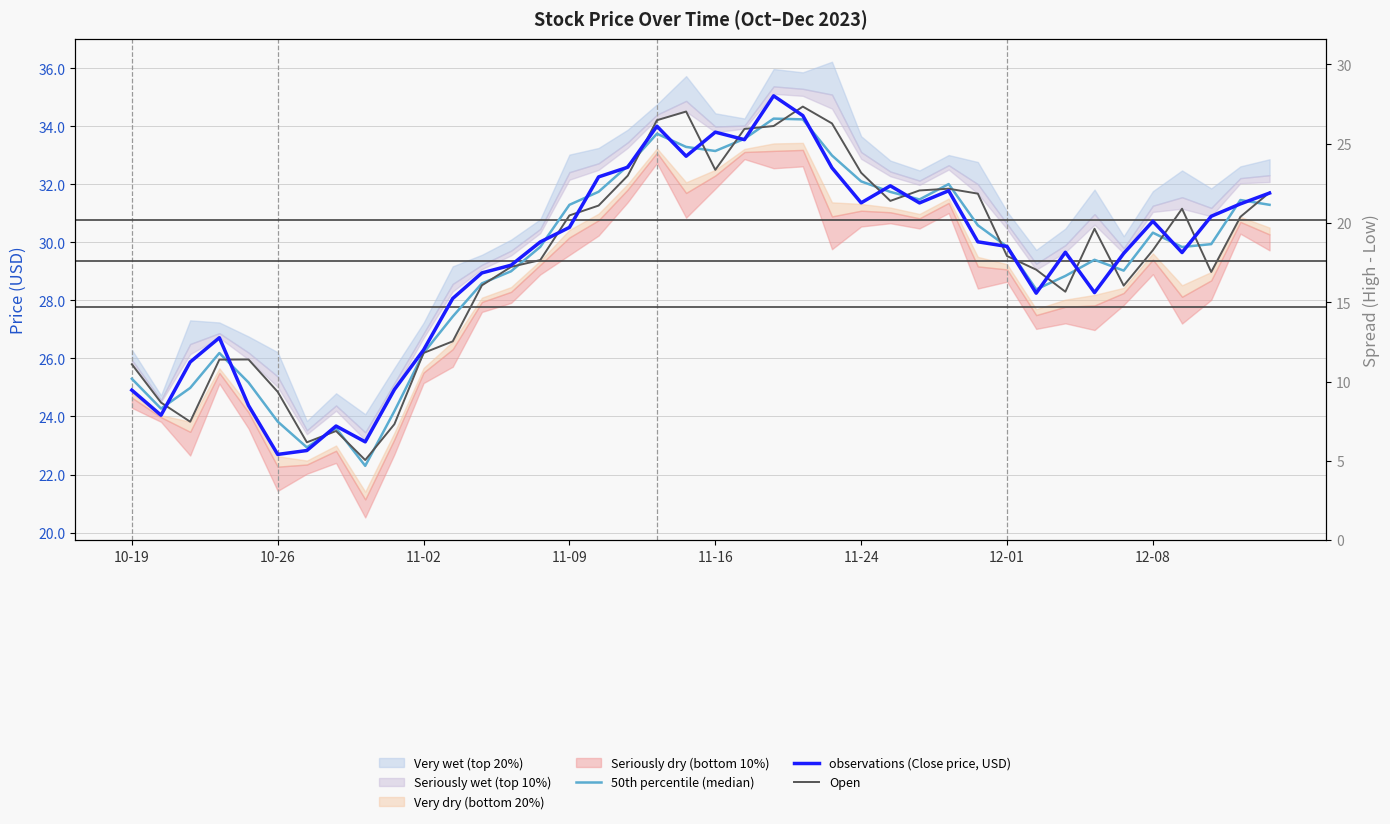

In Open, how many points are lower than both neighbors (excluding endpoints)?

8